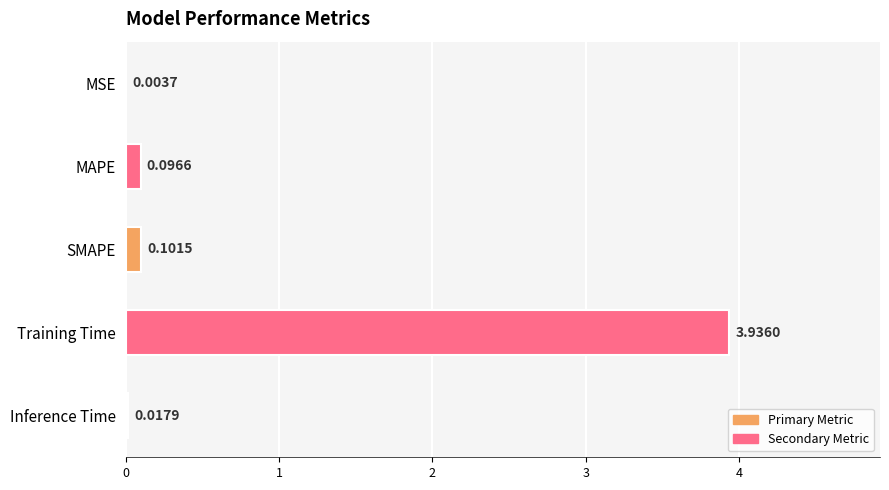

Between MAPE and SMAPE, which is larger?

SMAPE